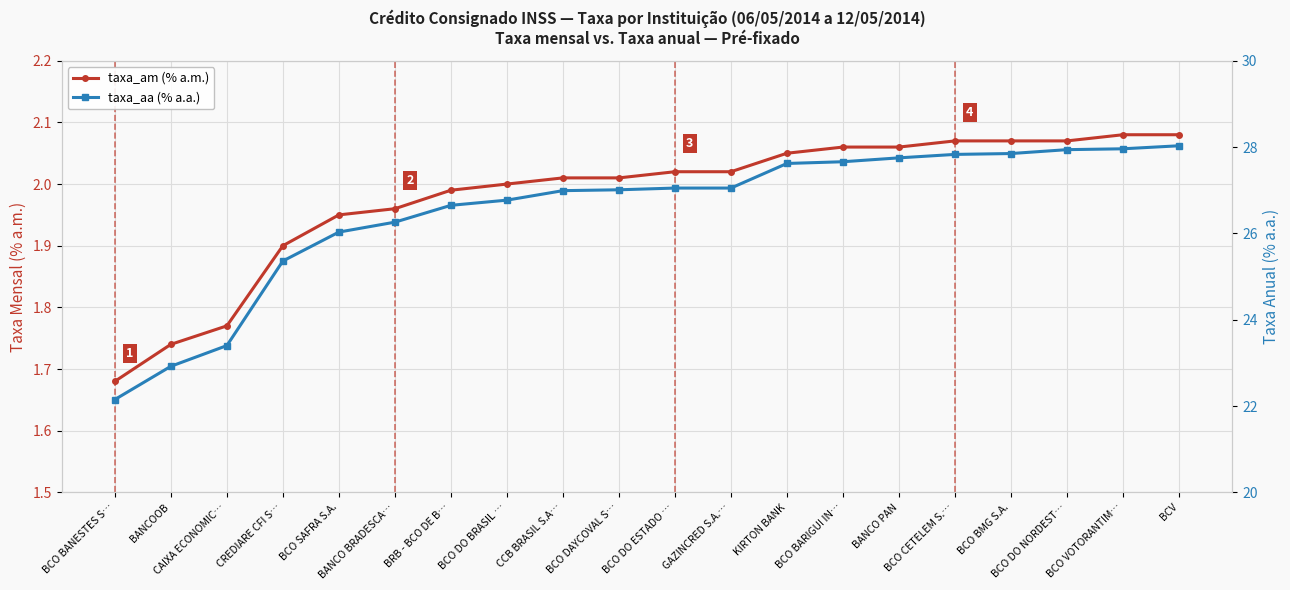

Reading left to right, what are all the values shown in this chart?

taxa_am (% a.m.): 1.7	1.7	1.8	1.9	1.9	2.0	2.0	2.0	2.0	2.0	2.0	2.0	2.0	2.1	2.1	2.1	2.1	2.1	2.1	2.1
taxa_aa (% a.a.): 22.1	22.9	23.4	25.4	26.0	26.3	26.6	26.8	27.0	27.0	27.1	27.1	27.6	27.7	27.8	27.8	27.9	27.9	28.0	28.0